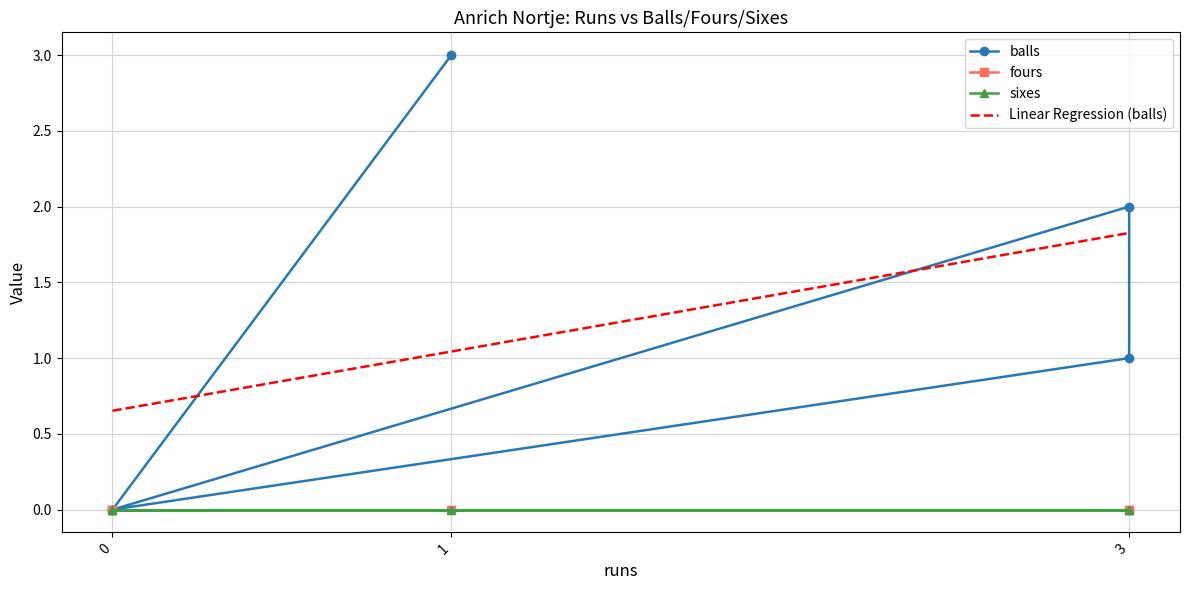

The balls series shows 1 at 3. True or false?

True